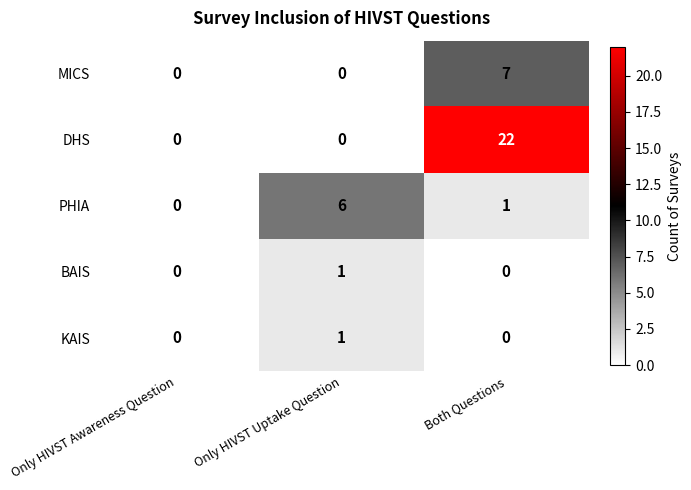

At which category does the chart reach its peak across all series?

Both Questions